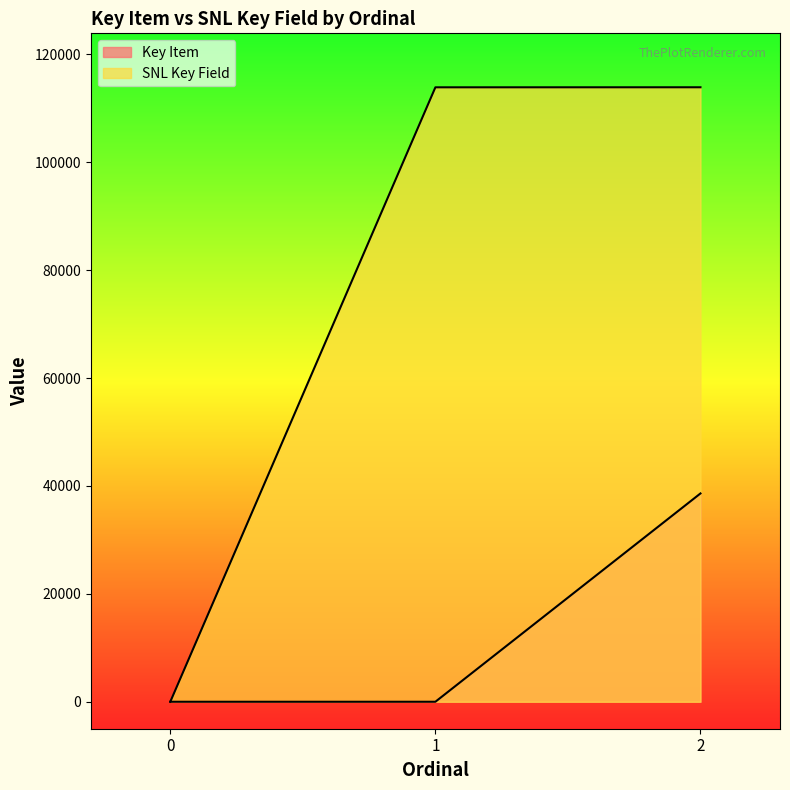

Reading right to left, extract all data points from this chart.

Key Item: 2=38618	1=0	0=0
SNL Key Field: 2=113913	1=113905	0=0